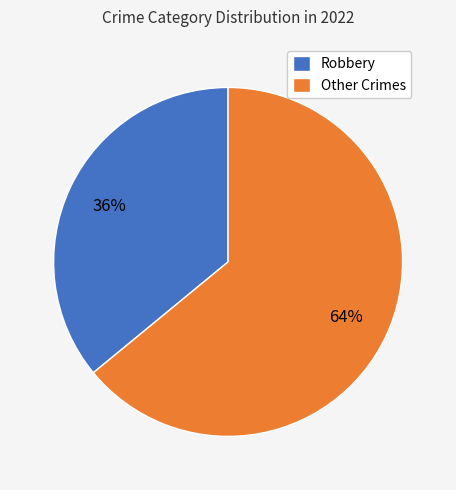

To the nearest percent, what portion does Robbery represent?

36%